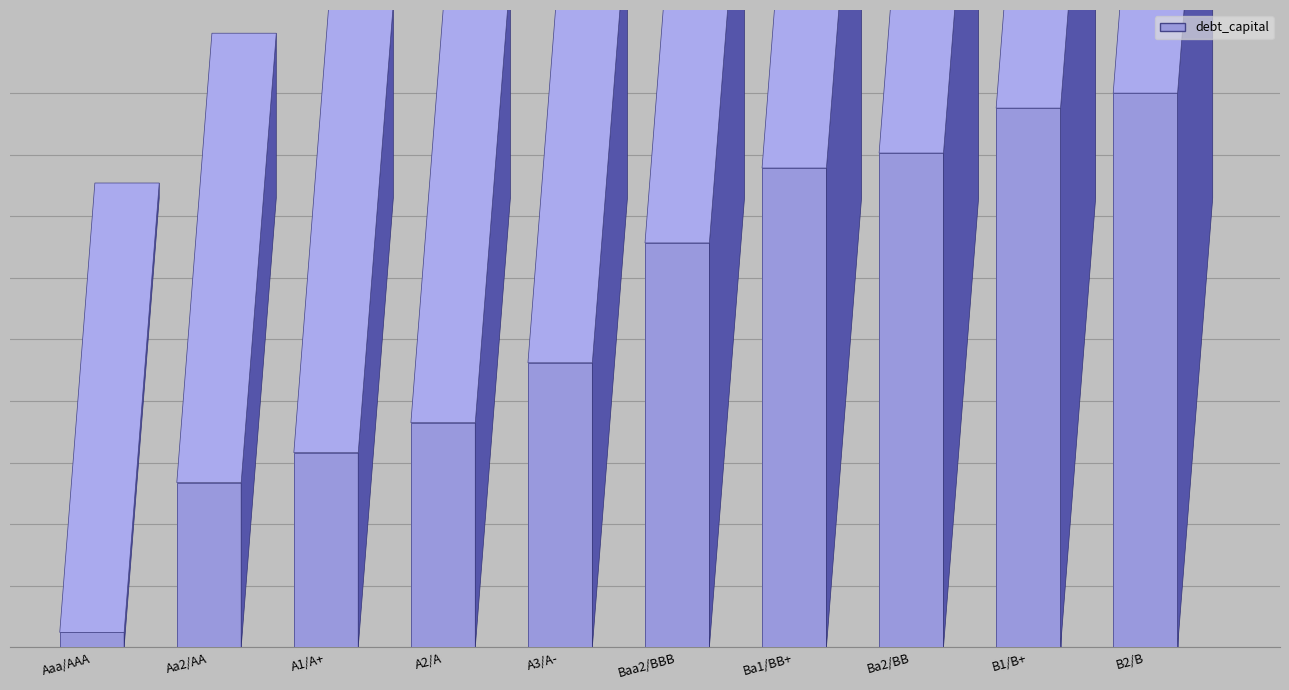

Is it true that the value at A3/A- is 0.3?

False